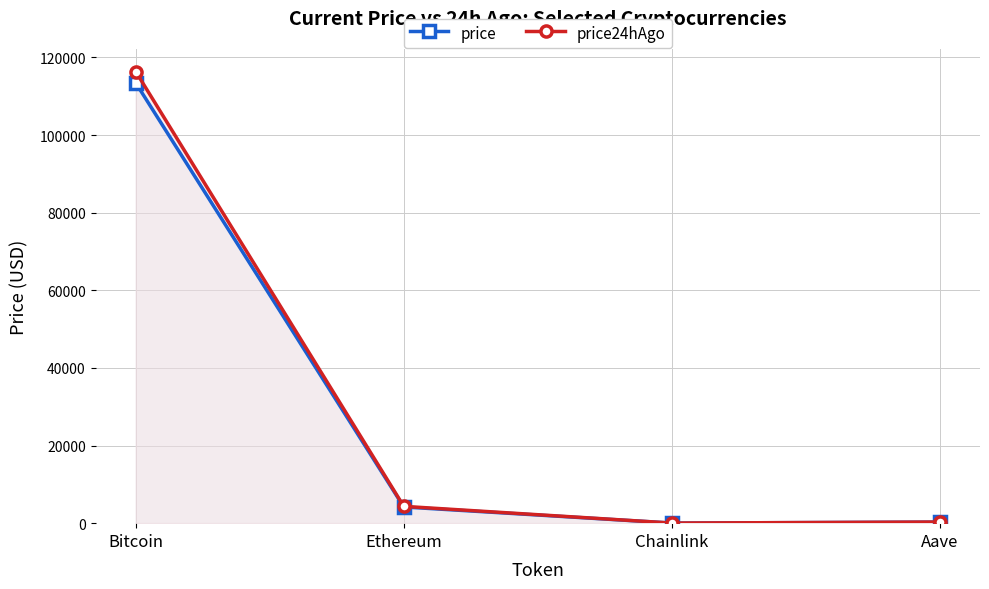

Rank the categories by price24hAgo value from lowest to highest.

Chainlink, Aave, Ethereum, Bitcoin